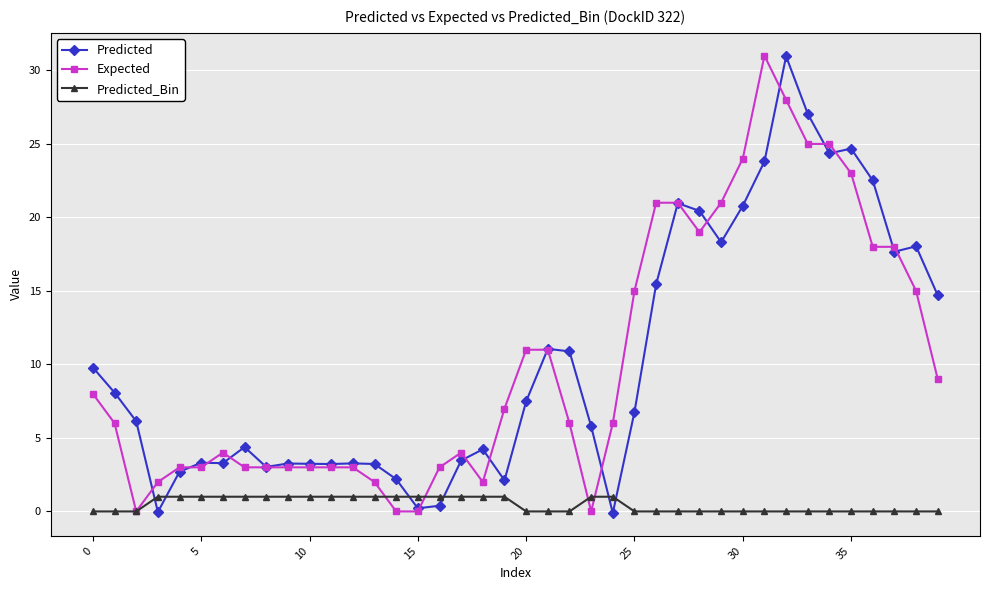

After their last crossing, which series has the higher values: Predicted or Predicted_Bin?

Predicted